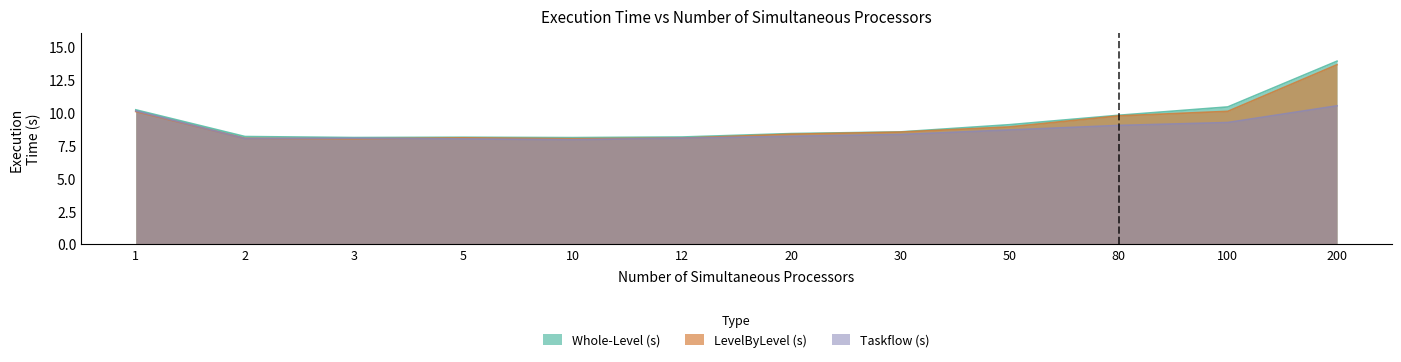

How many data points in Taskflow (s) are less than 8?

2